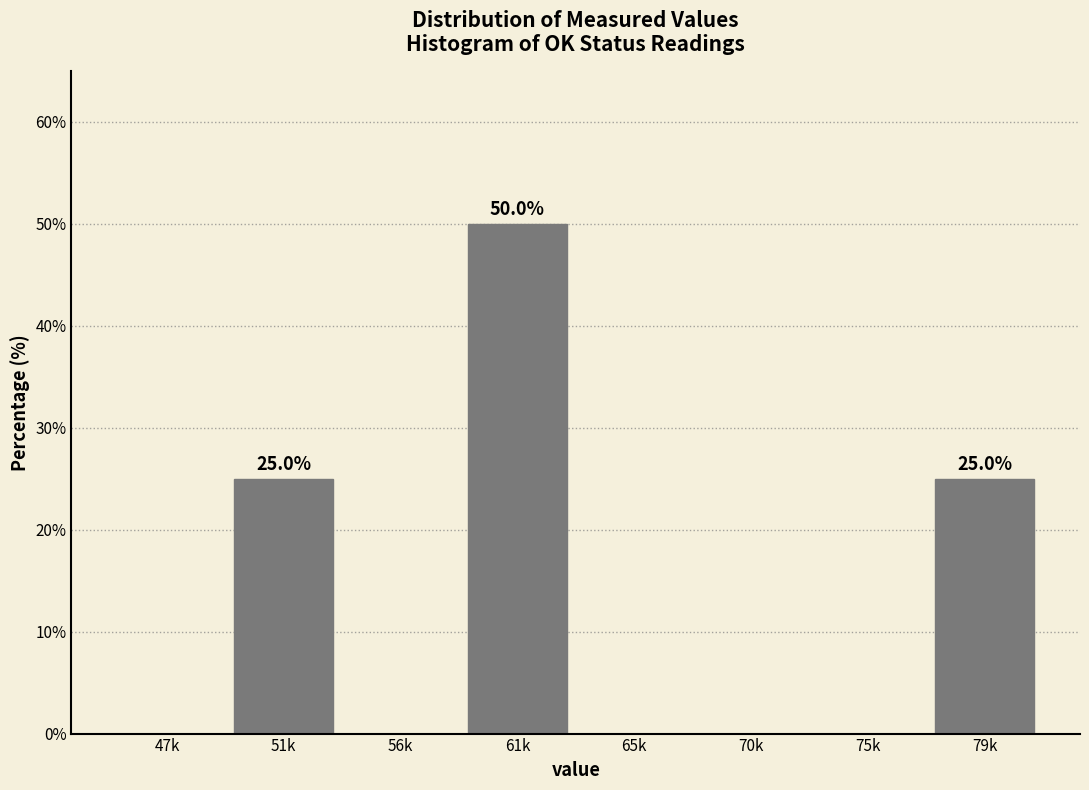

Reading left to right, what are all the values shown in this chart?

47k=0	51k=25	56k=0	61k=50	65k=0	70k=0	75k=0	79k=25